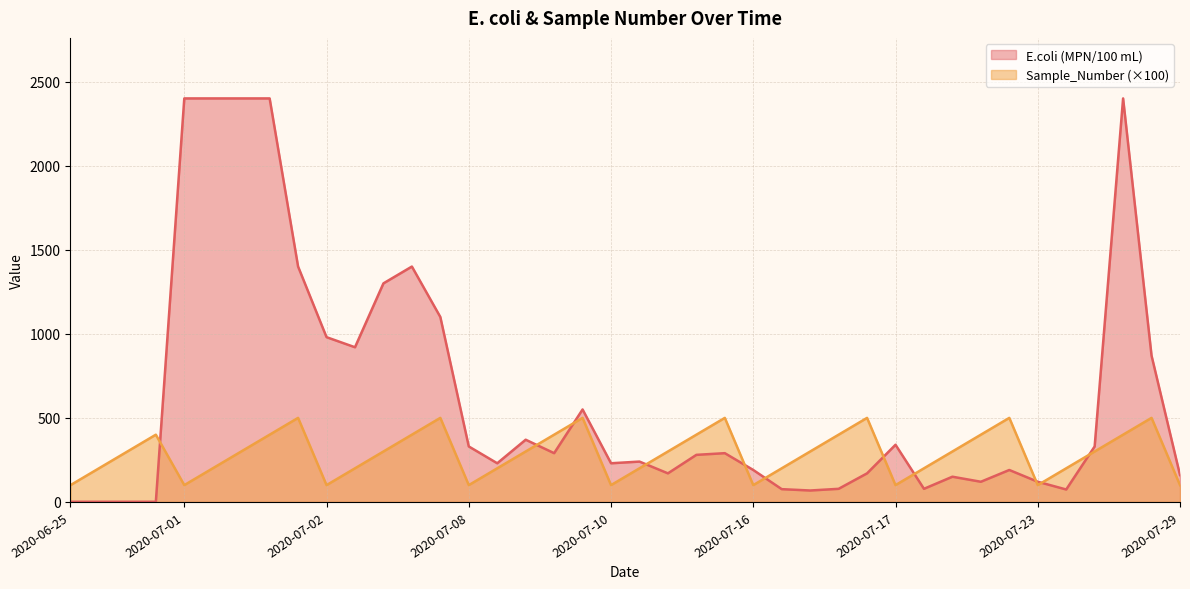

Does the chart have visible grid lines?

Yes